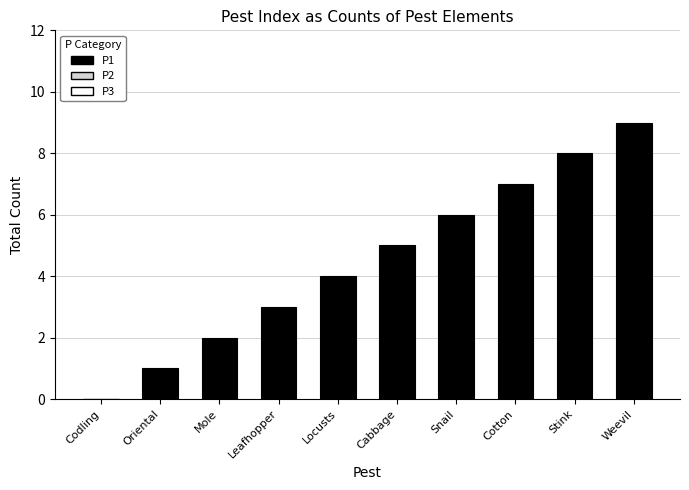

Are the bars horizontal?

No